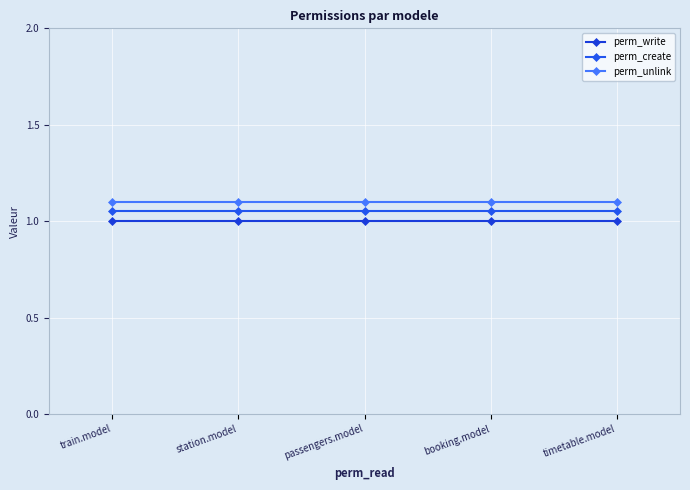

What are all the series names shown in the legend?

perm_write, perm_create, perm_unlink